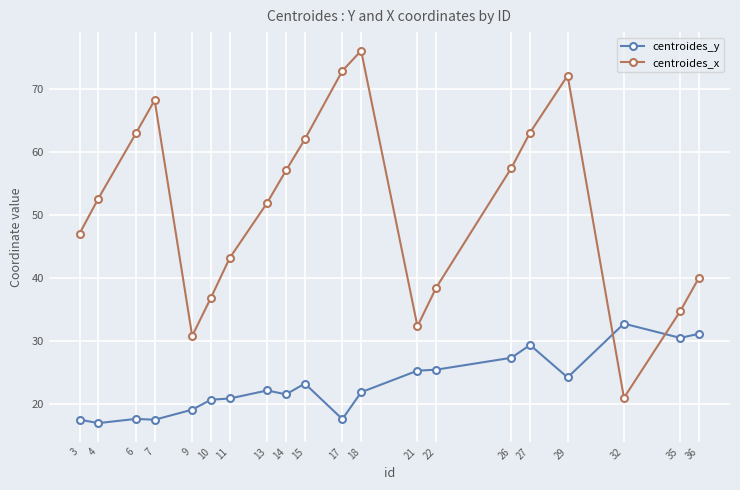

Between 22 and 27, which series saw the biggest shift?

centroides_x